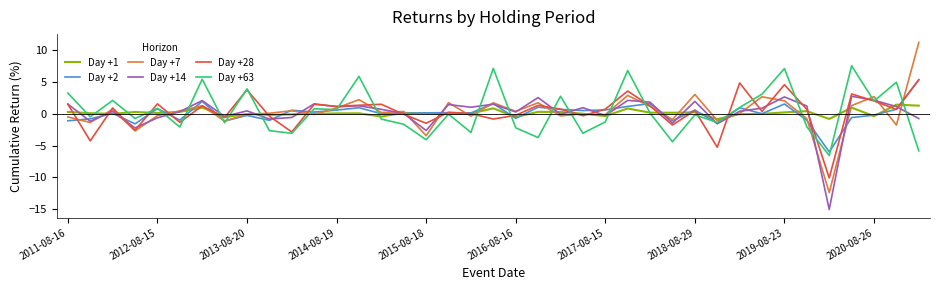

True or false: Day +28 has more than 2 points higher than both neighbors.

True